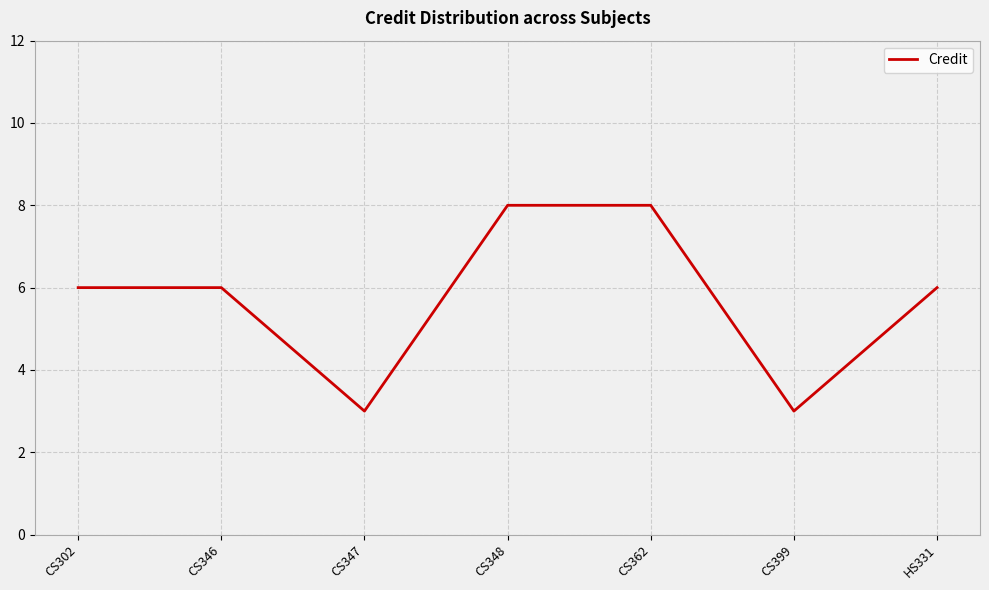

What position from the right is CS362?

3